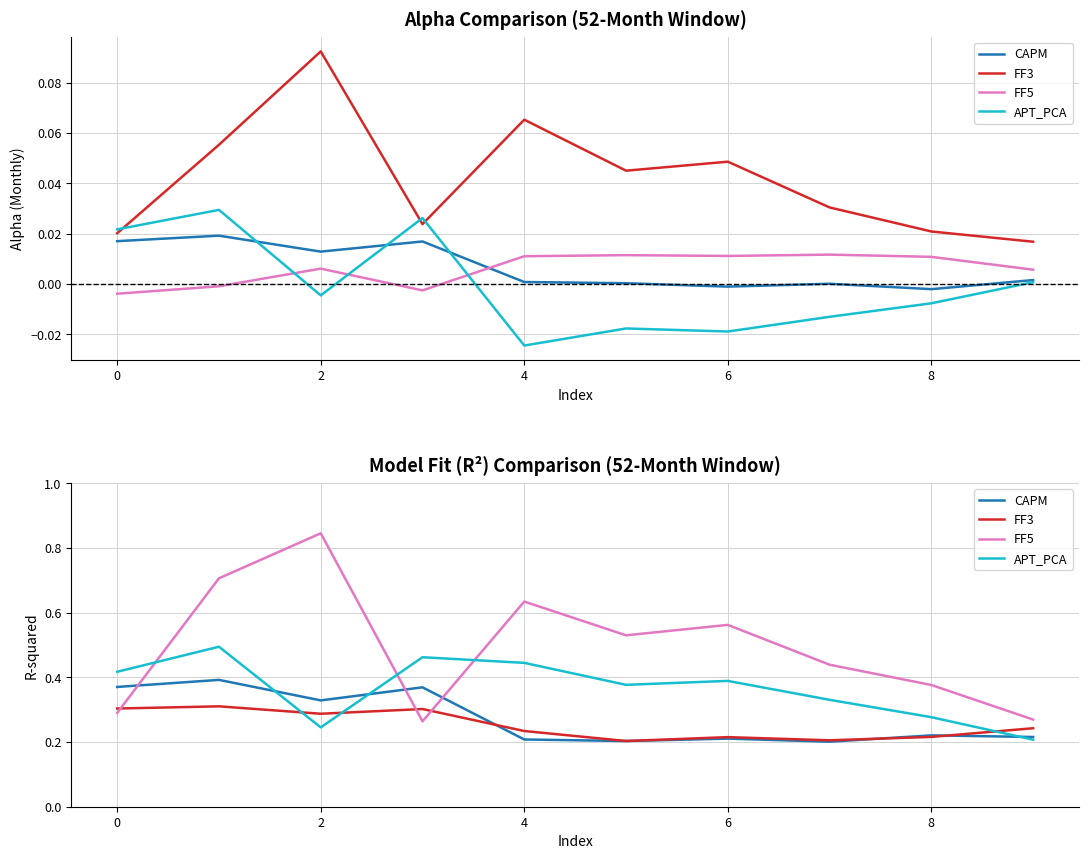

True or false: CAPM and APT_PCA cross at least once.

True